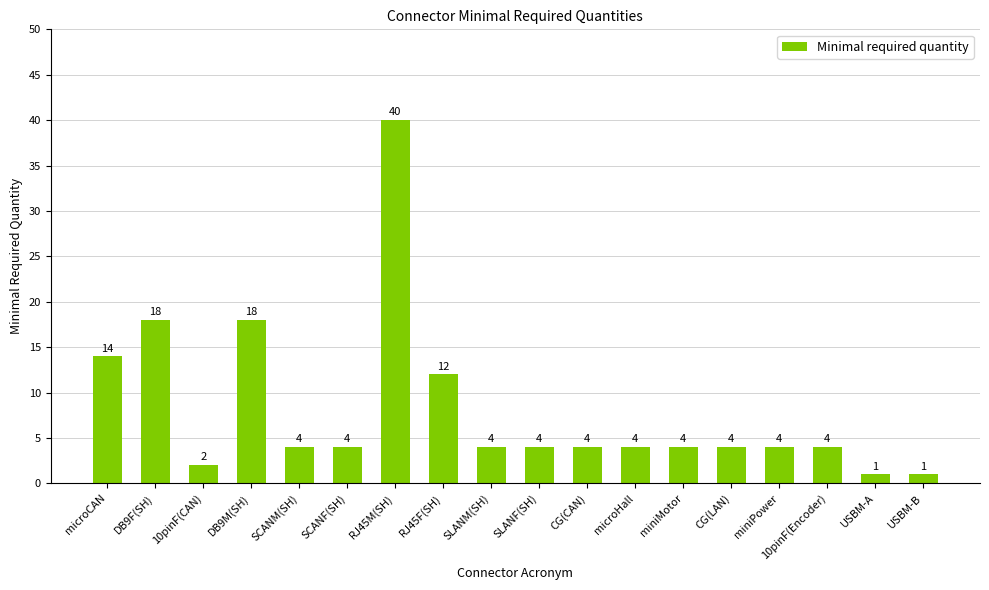

The value at RJ45F(SH) is 17. True or false?

False